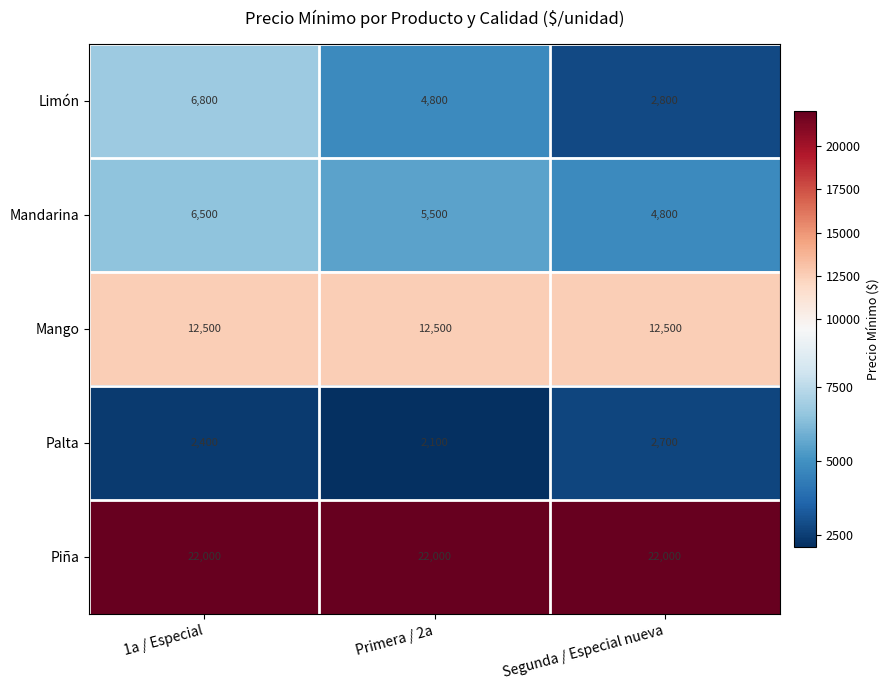

List the series in order of their peak value, highest first.

Piña, Mango, Limón, Mandarina, Palta